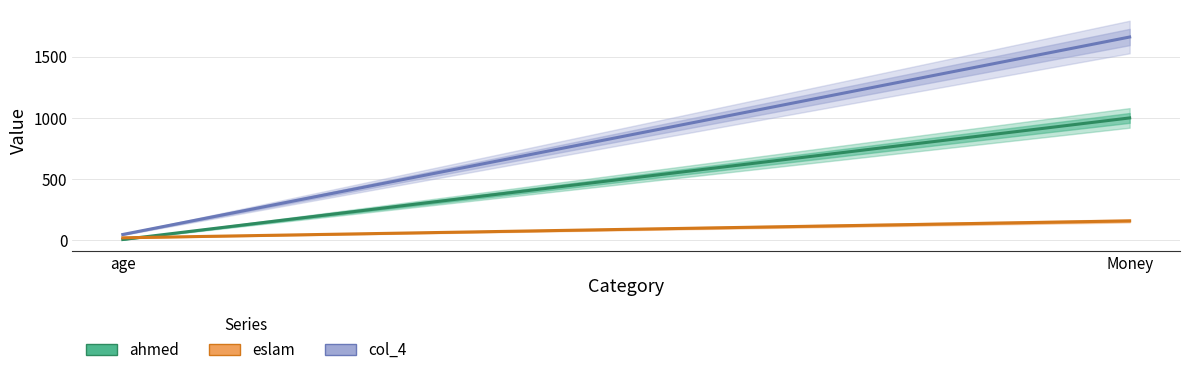

What is the label of the 2nd point from the left?

Money